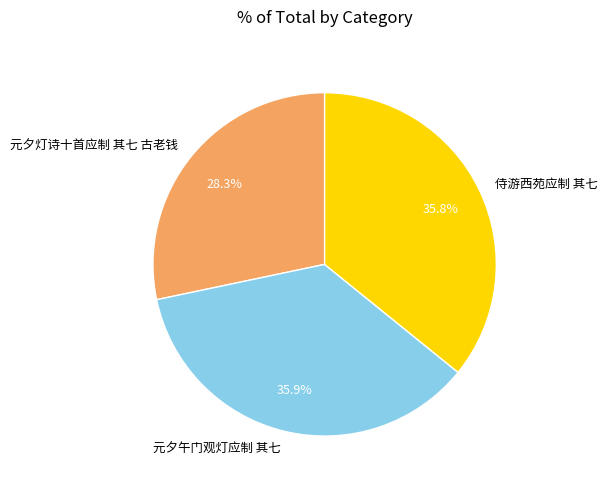

True or false: 元夕午门观灯应制 其七 accounts for 36% of the total.

True